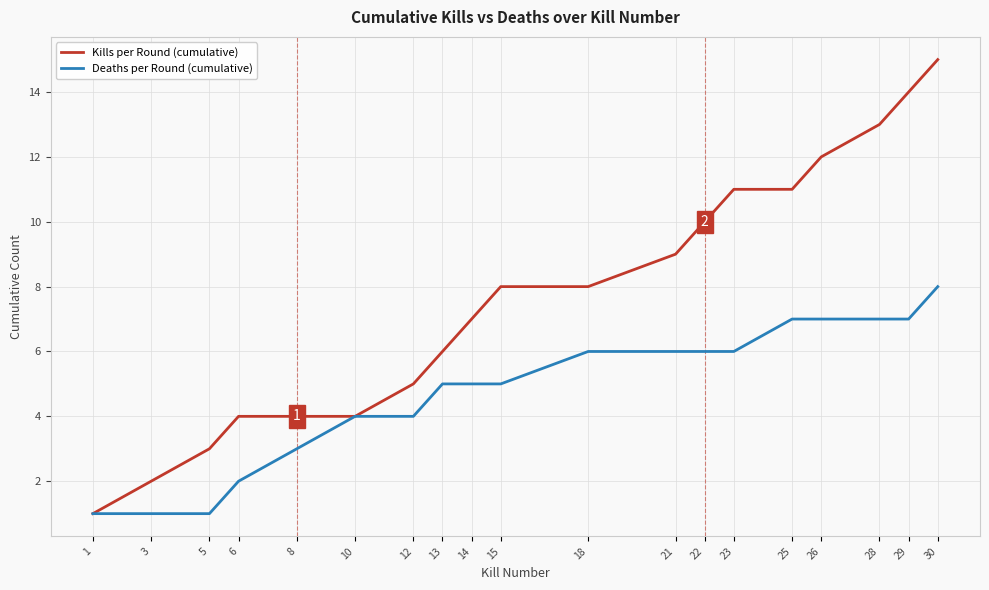

Is it true that Kills per Round (cumulative) equals 0 at 1?

False